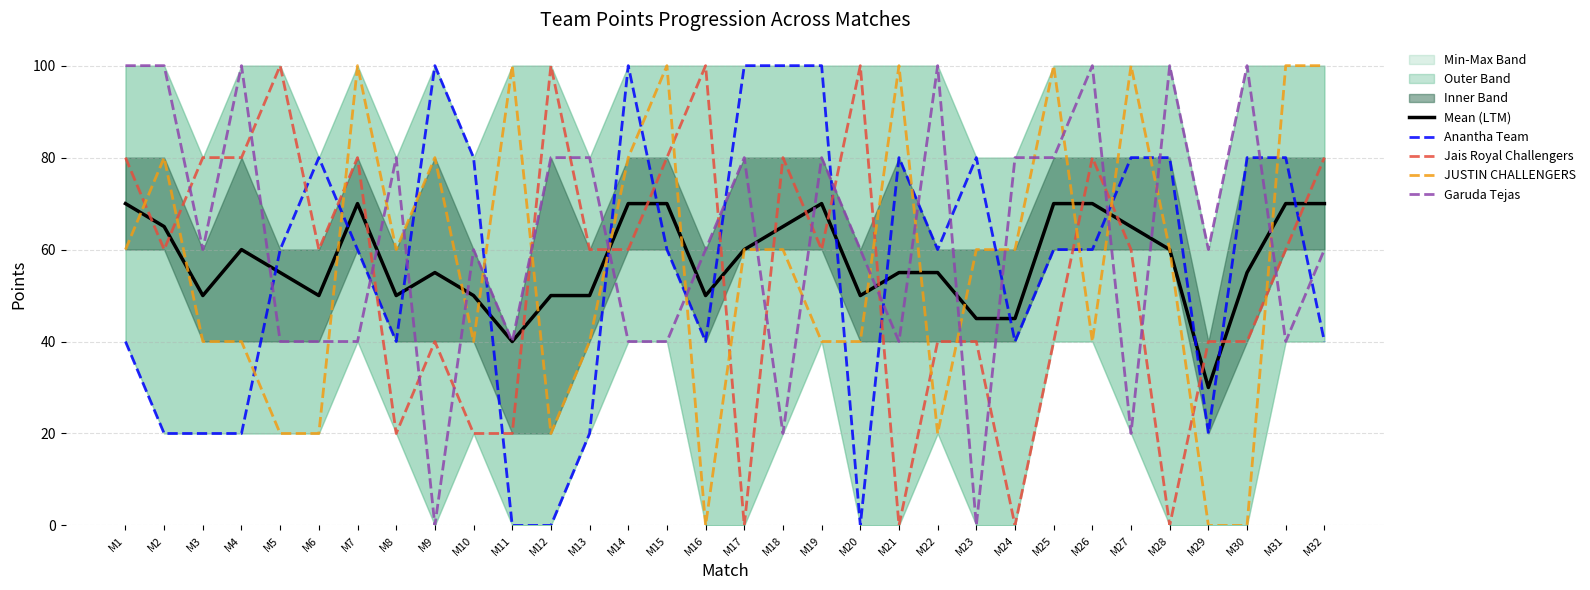

How many positive values does the JUSTIN CHALLENGERS series have?

29